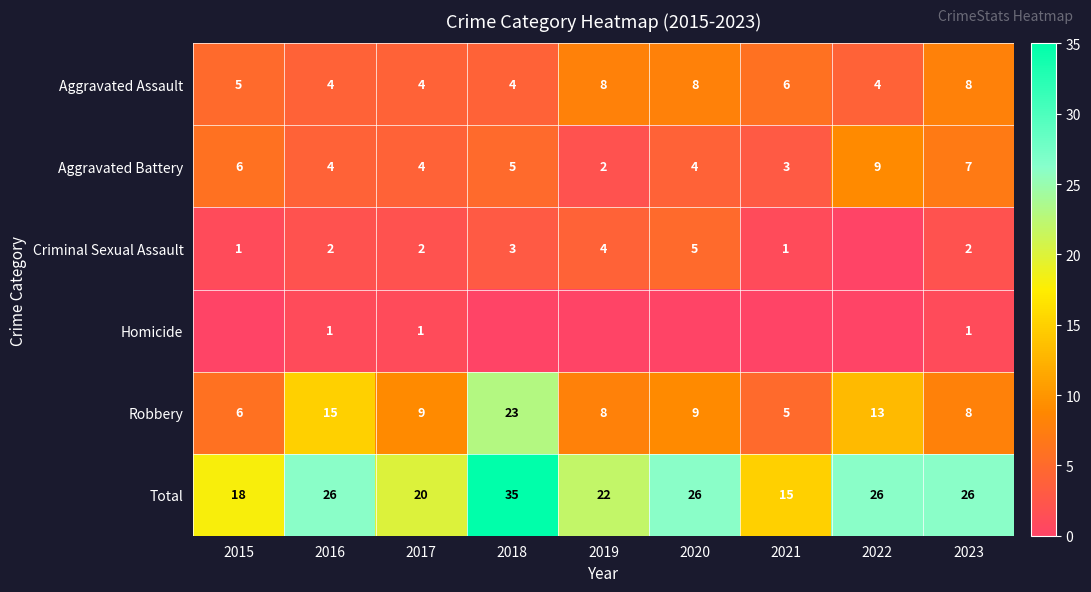

The Aggravated Battery series shows 3 at 2019. True or false?

False